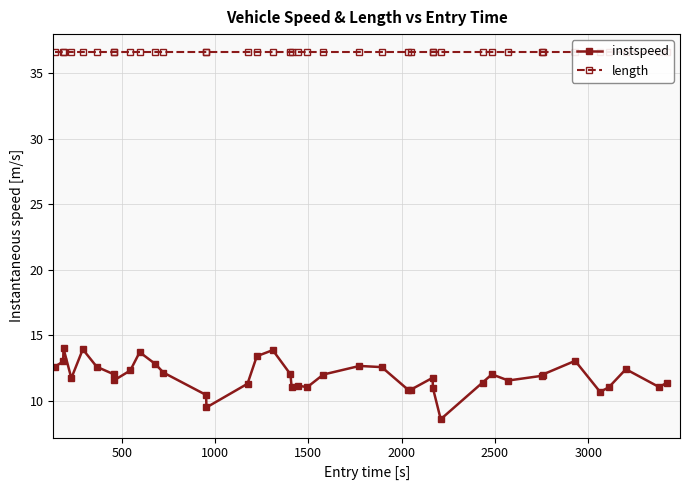

What is the lowest value of the instspeed series?

8.6